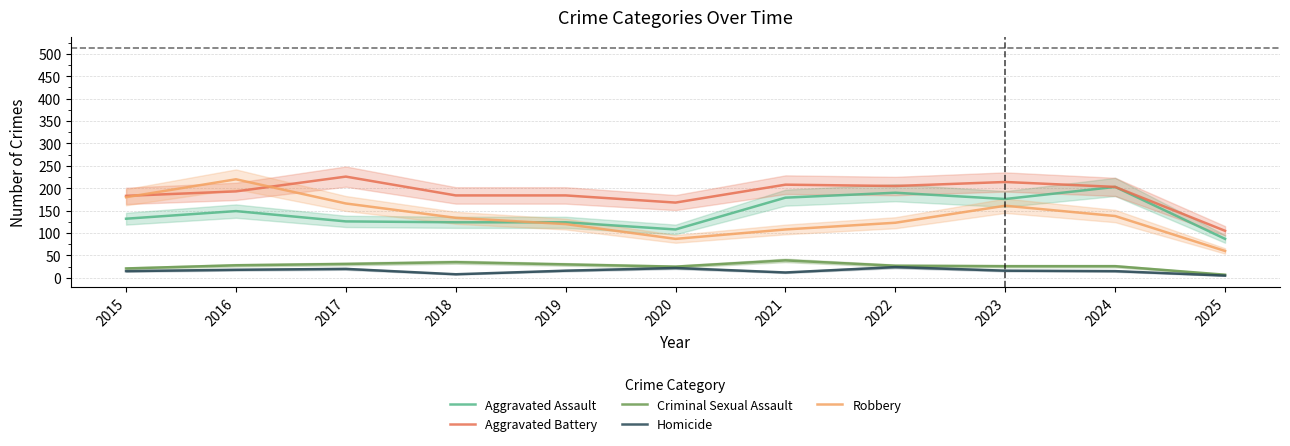

Where is the first local minimum for Aggravated Assault?

2020